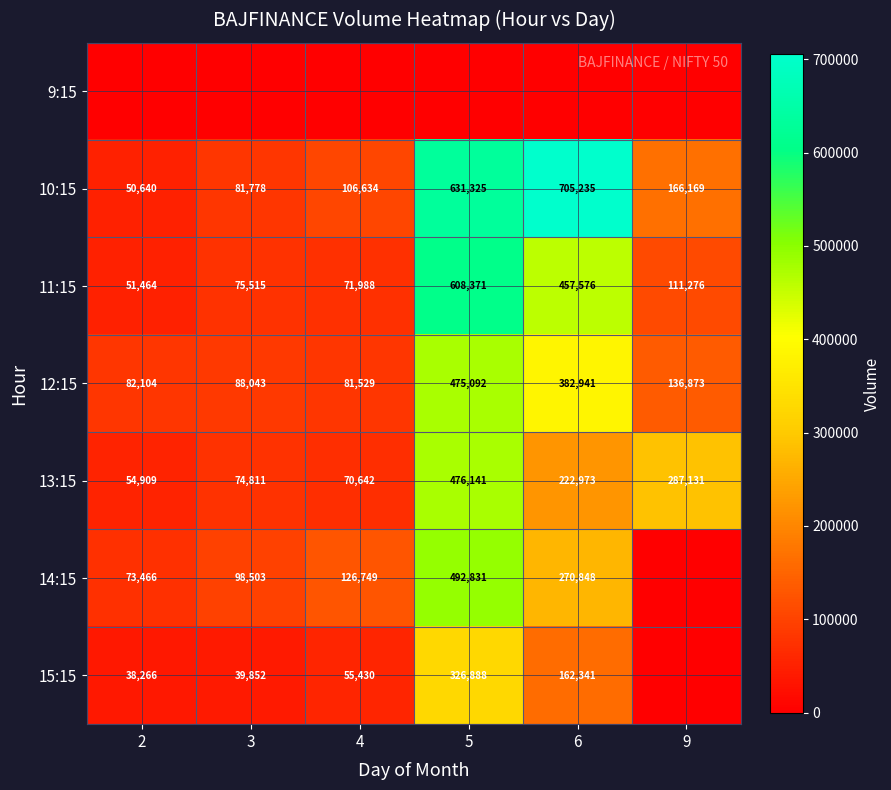

Is the value of 10:15 at 3 greater than the value of 13:15 at 9?

No